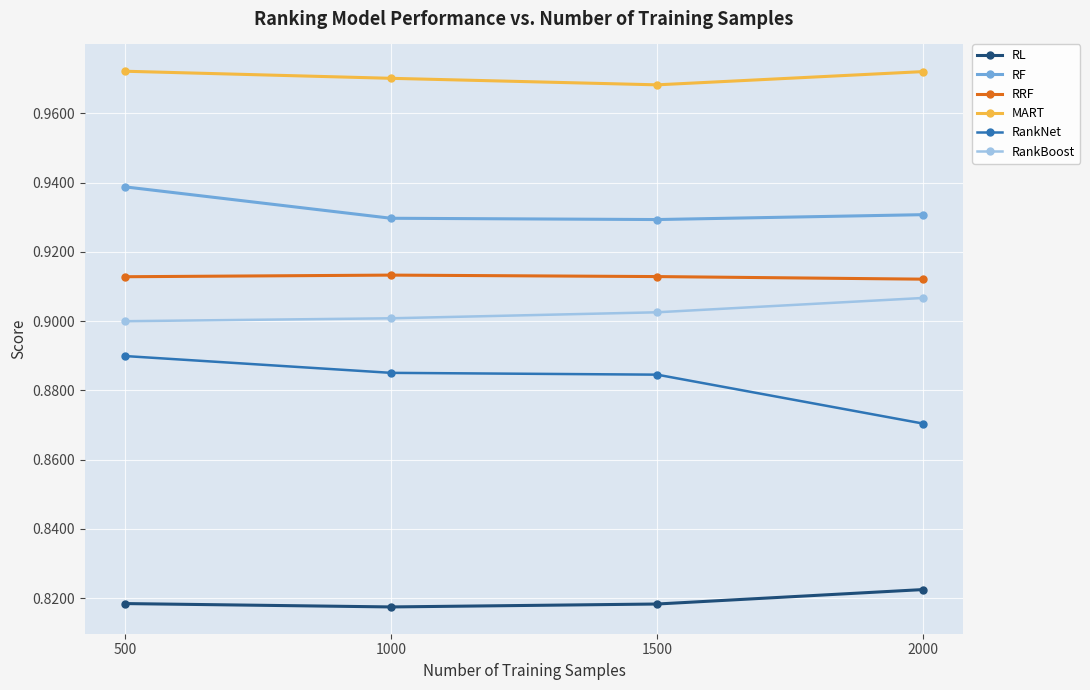

True or false: MART and RRF intersect in this chart.

False